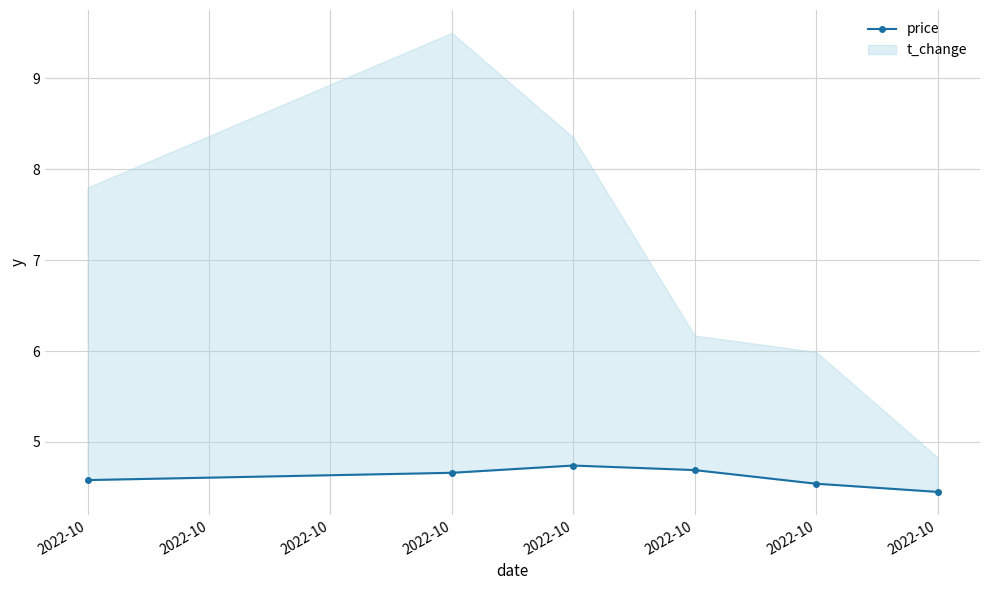

Is it true that the value at 2022-10 is 2.1?

False